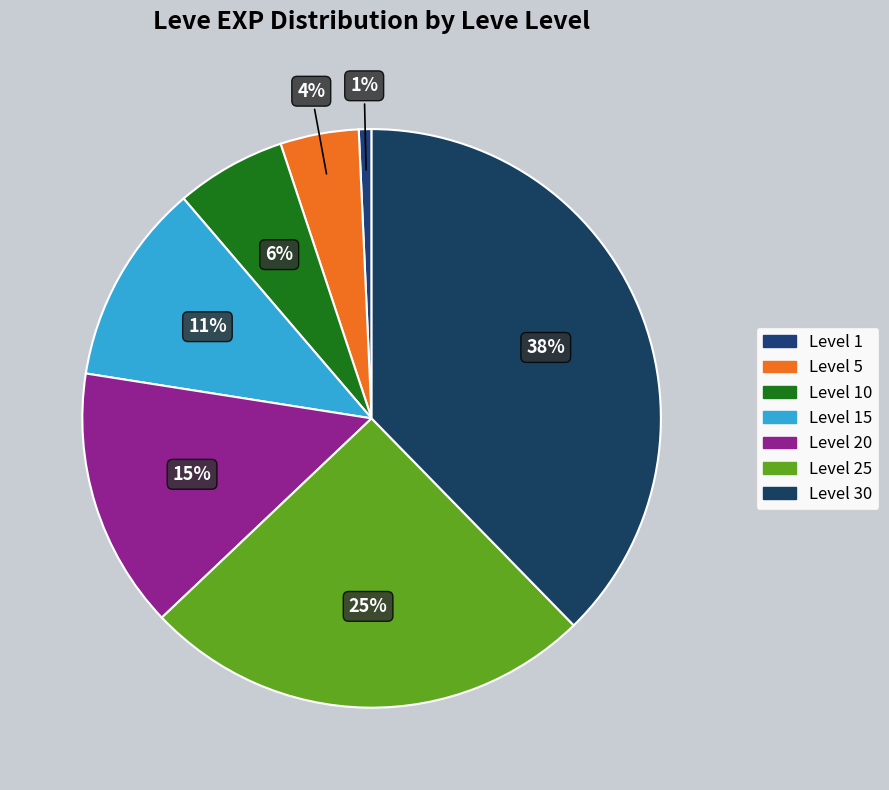

What is the smallest slice in the pie chart?

1